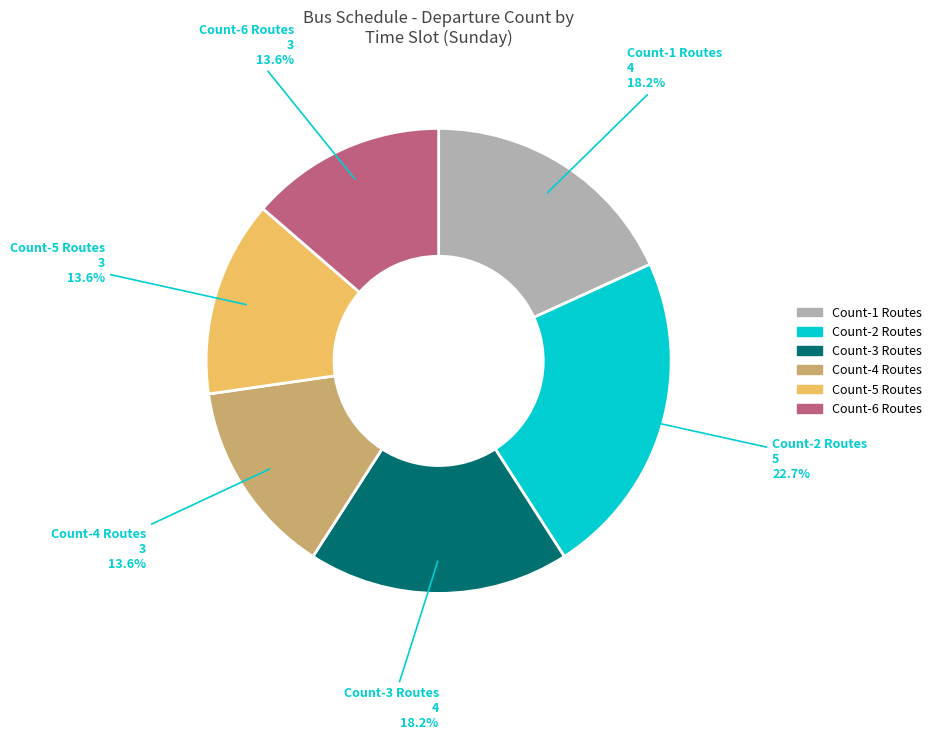

Does any single category account for the majority?

No